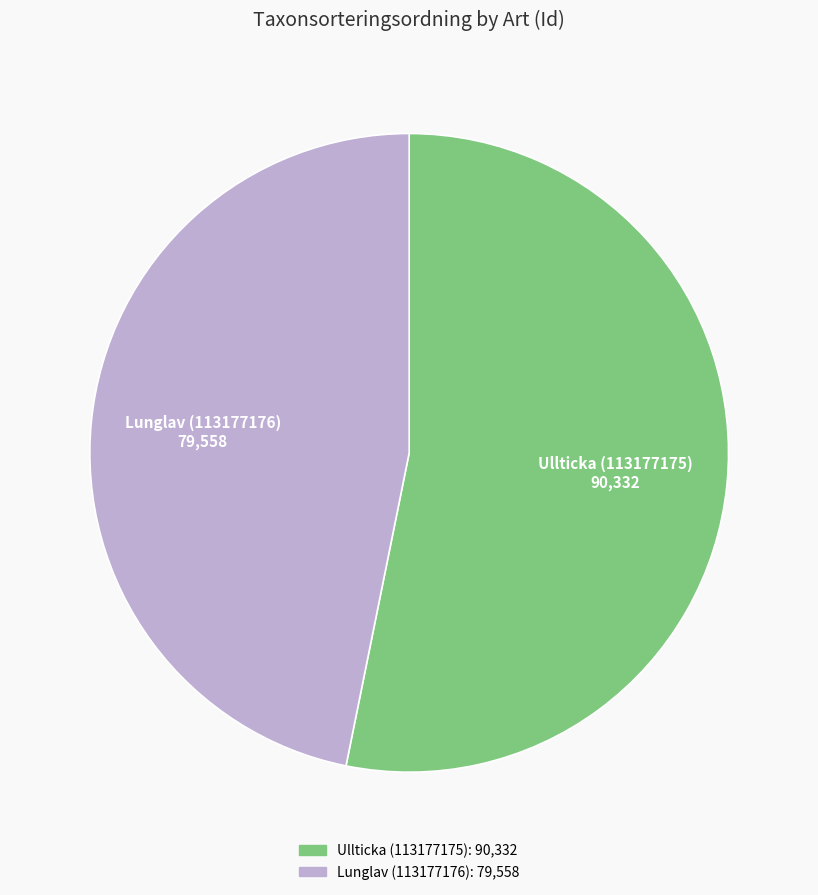

Which has a higher value, Lunglav (113177176) or Ullticka (113177175)?

Ullticka (113177175)